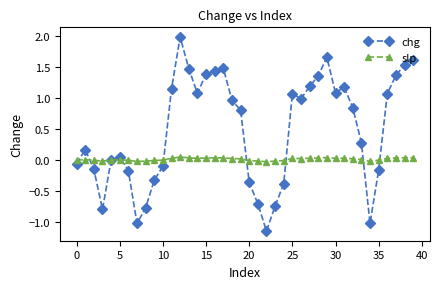

What is the greatest value displayed?

2.0